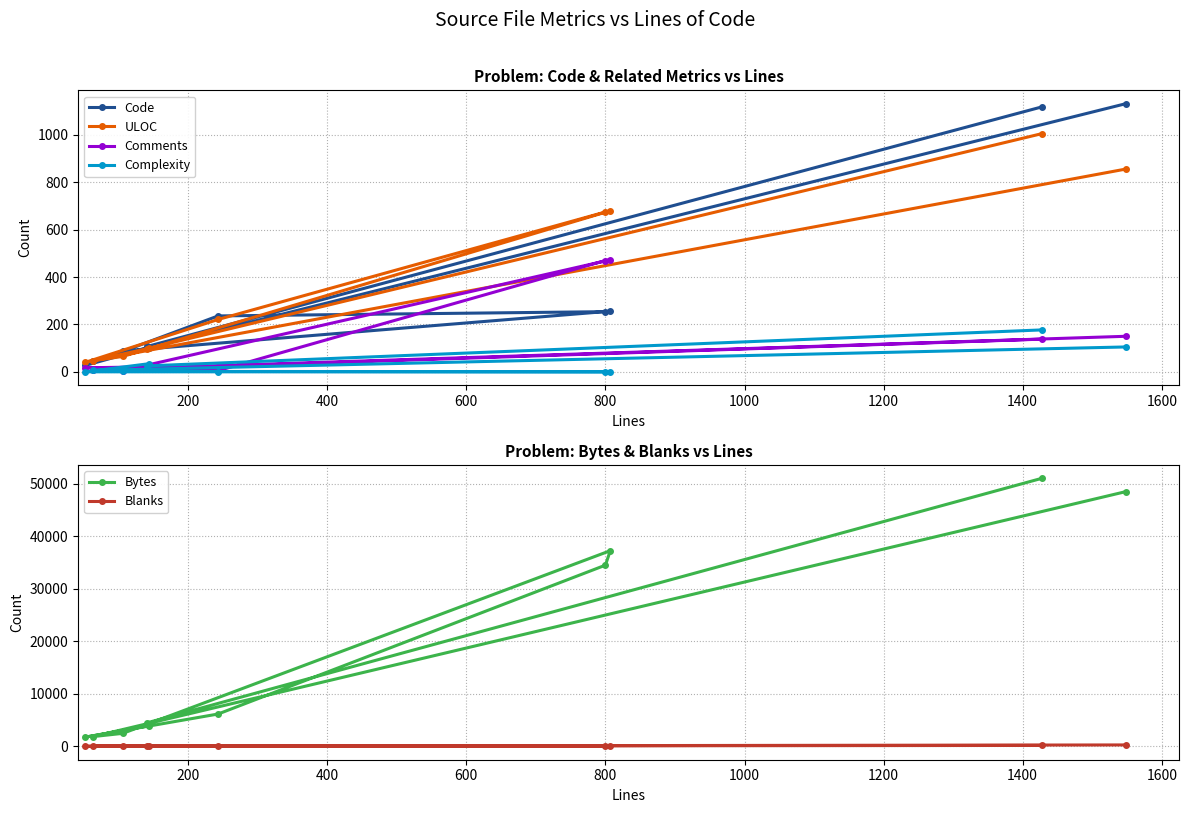

What are all the series names shown in the legend?

Code, ULOC, Comments, Complexity, Bytes, Blanks